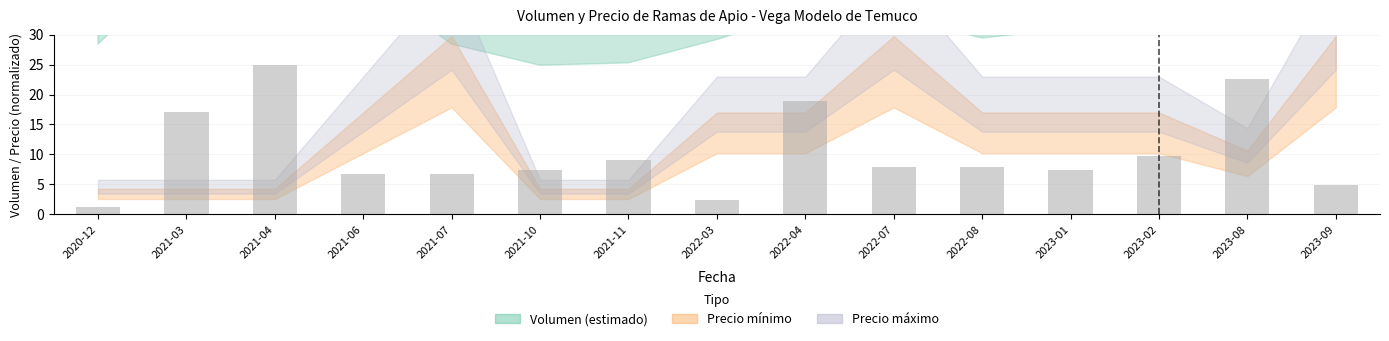

What is the difference between the maximum and second lowest values?

22.6